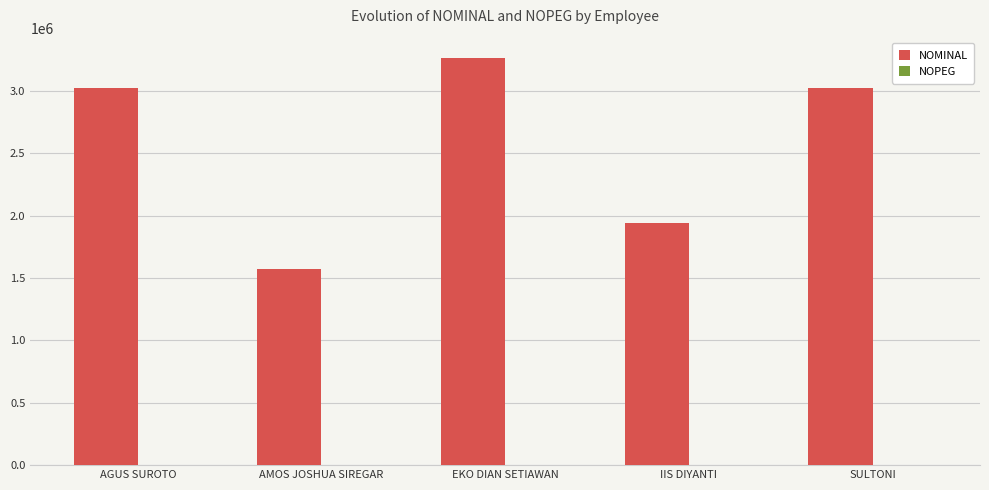

The value of NOMINAL at EKO DIAN SETIAWAN is 1080410. True or false?

False